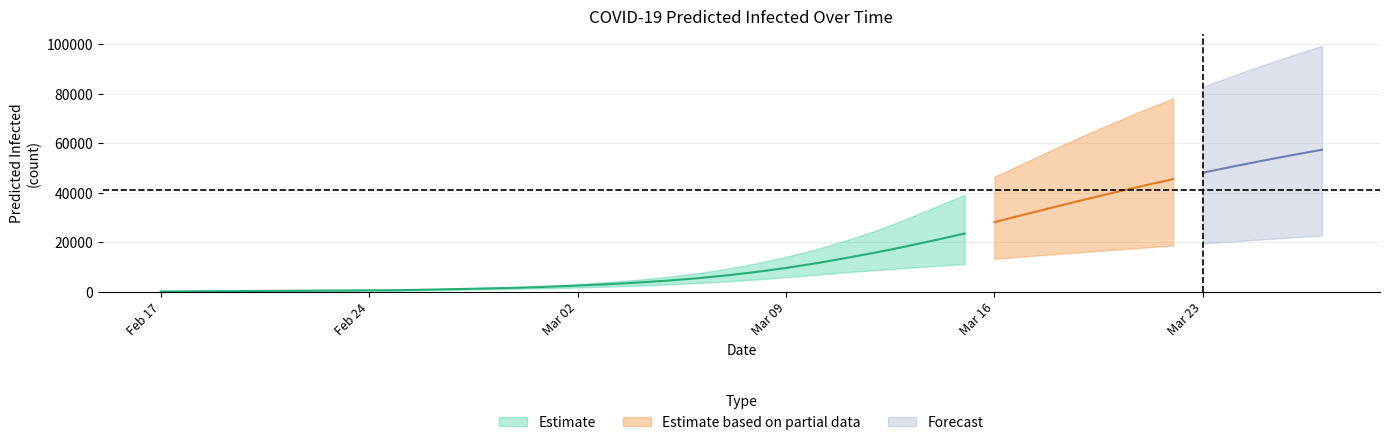

Is the value of total_upper at 24 greater than the value of current_upper at 23?

Yes